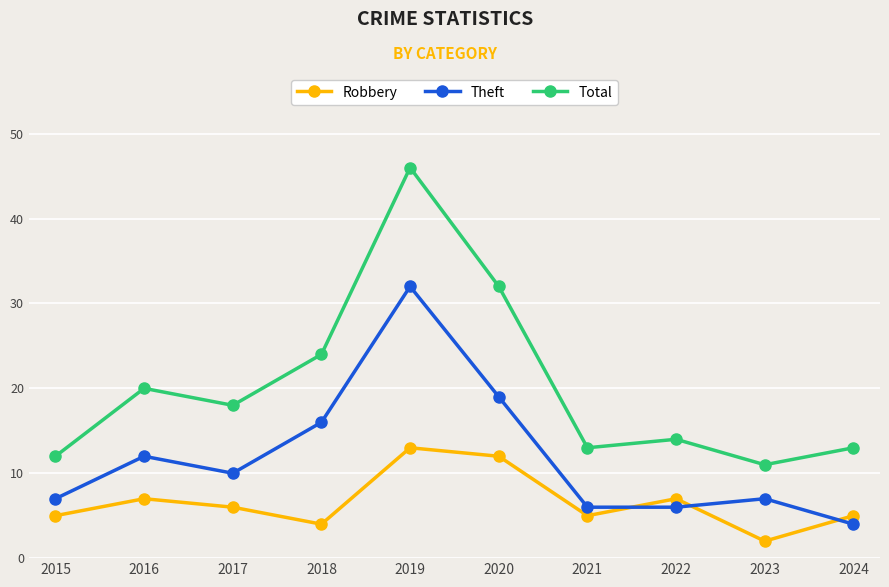

At how many categories does at least one series exceed 42?

1